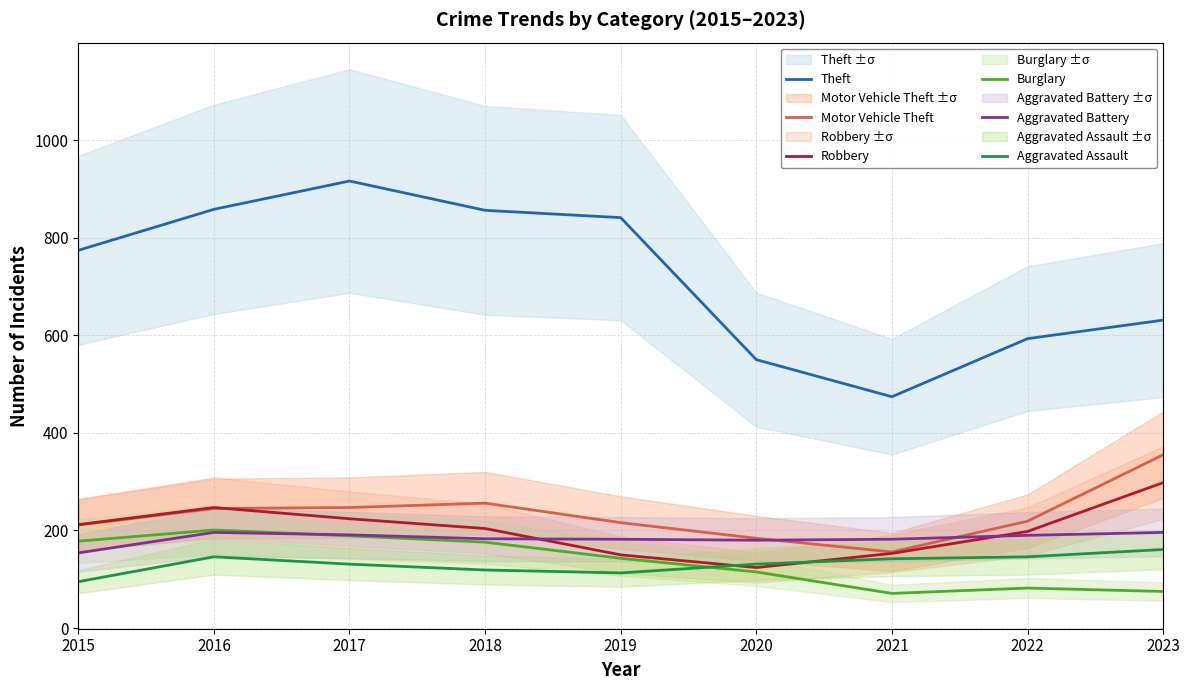

How many lines are shown in the chart?

6